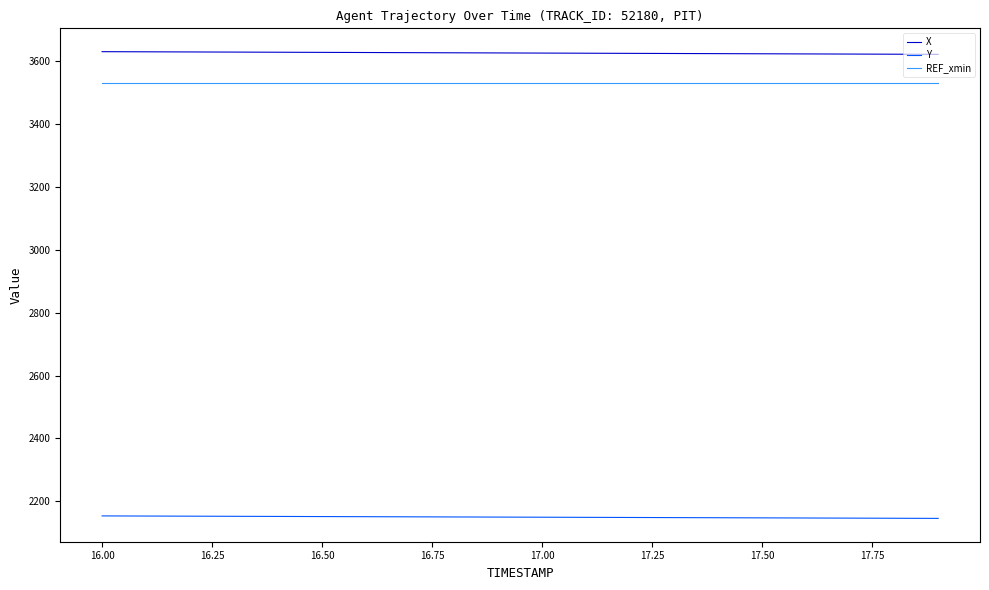

Which series has the largest total across all categories?

X